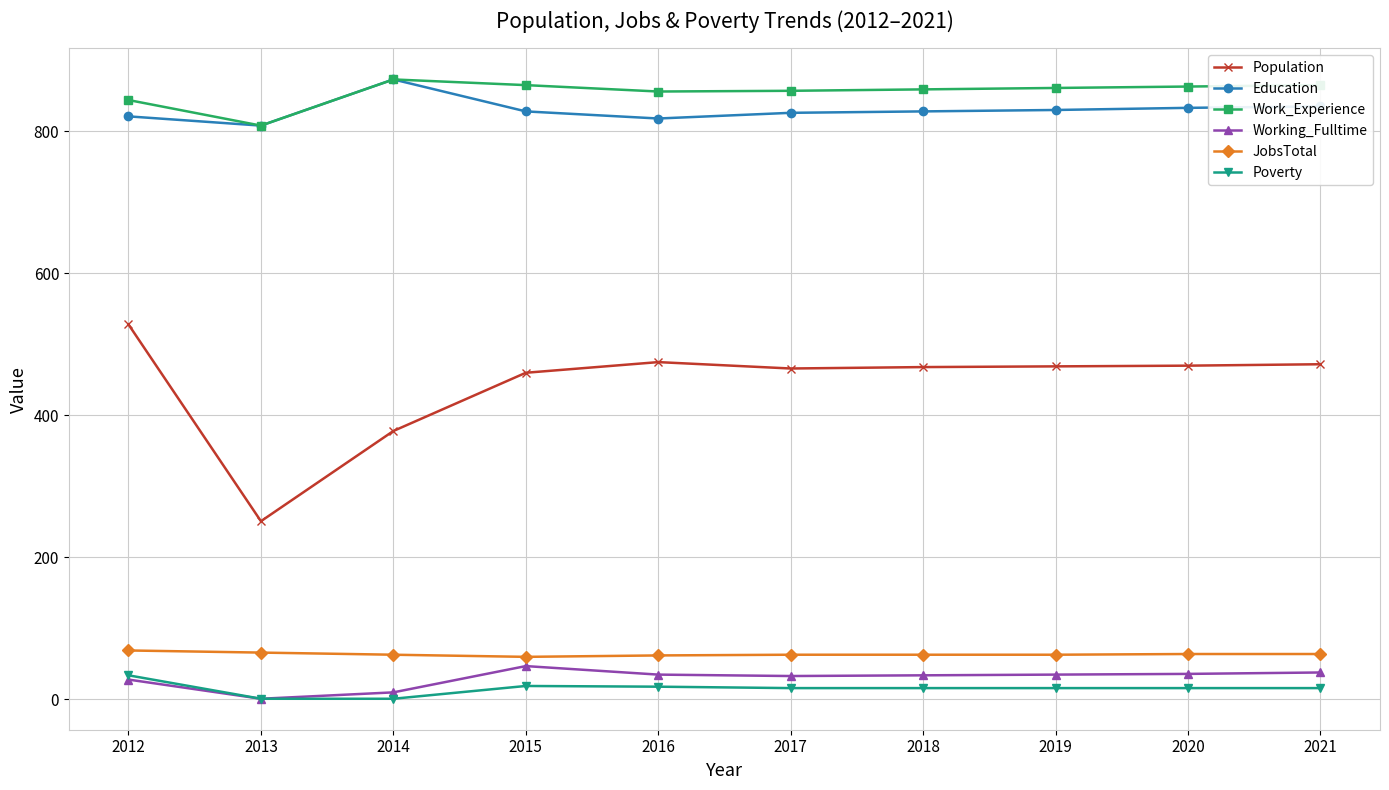

At which category does Work_Experience reach its first local valley?

2013